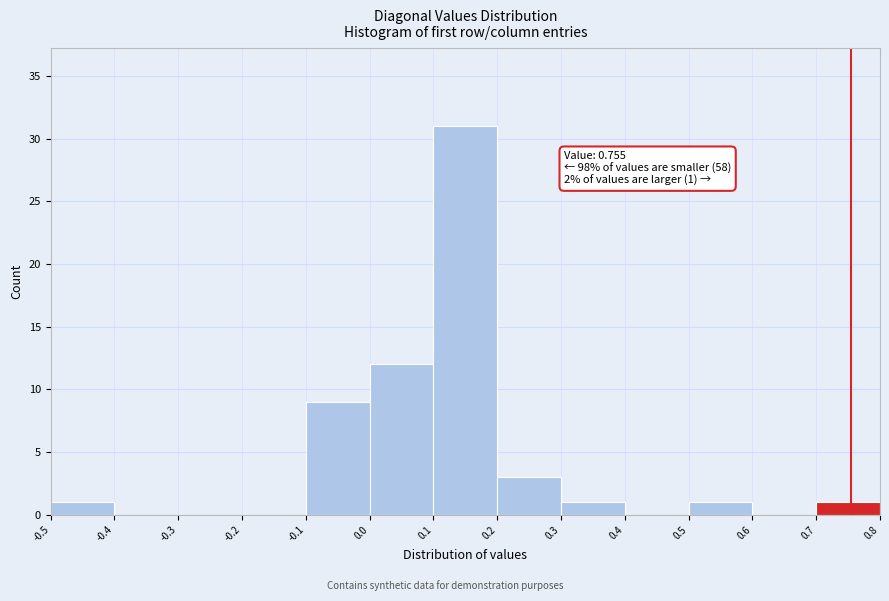

Over which range of the x-axis is the bar tallest?

0.1 to 0.2